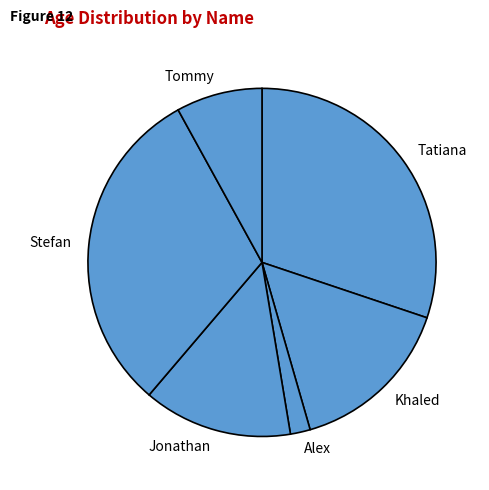

Which category has the biggest portion of the pie?

Stefan